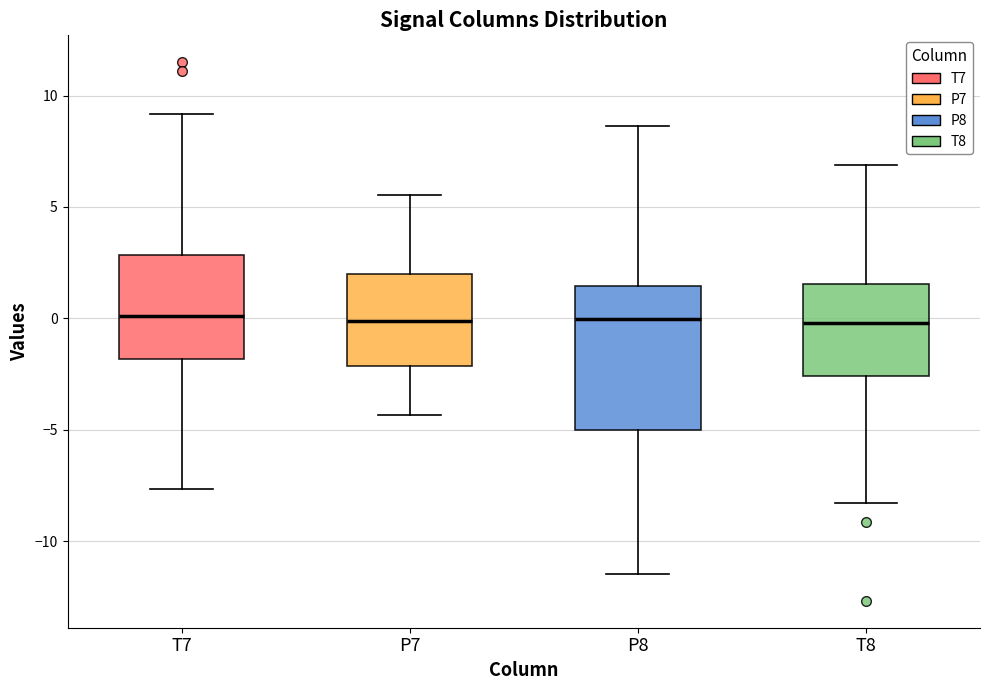

Reading left to right, transcribe this box plot: for each box, give where its median line is, the range the box spans, and where its two whiskers end, as read against the y-axis. The values are not printed on the chart, so give them approximately, as read against the axis.

T7: median 0.0, box -2.0 to 3.0, whiskers -7.5 to 9.0
P7: median 0.0, box -2.0 to 2.0, whiskers -4.5 to 5.5
P8: median 0.0, box -5.0 to 1.5, whiskers -11.5 to 8.5
T8: median 0.0, box -2.5 to 1.5, whiskers -8.5 to 7.0